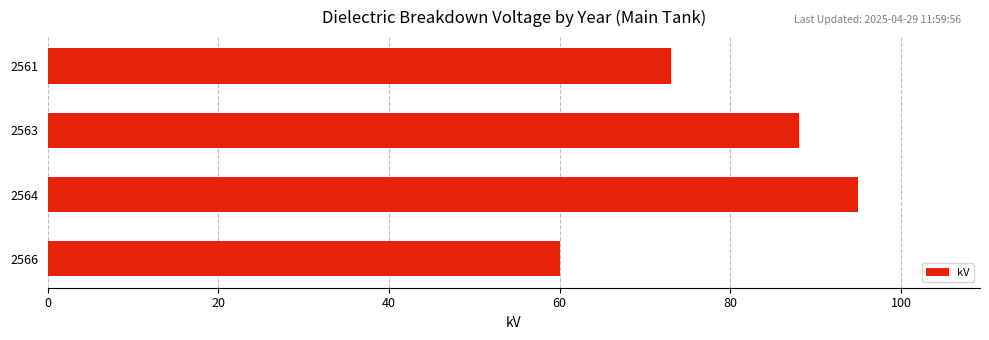

What is the change in value from 2564 to 2566?

-35